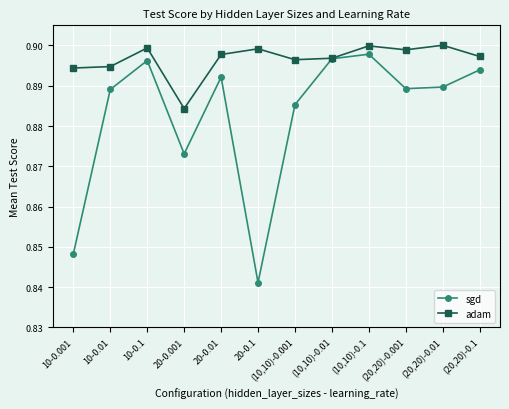

What is the total value across all series at 10-0.1?

1.8